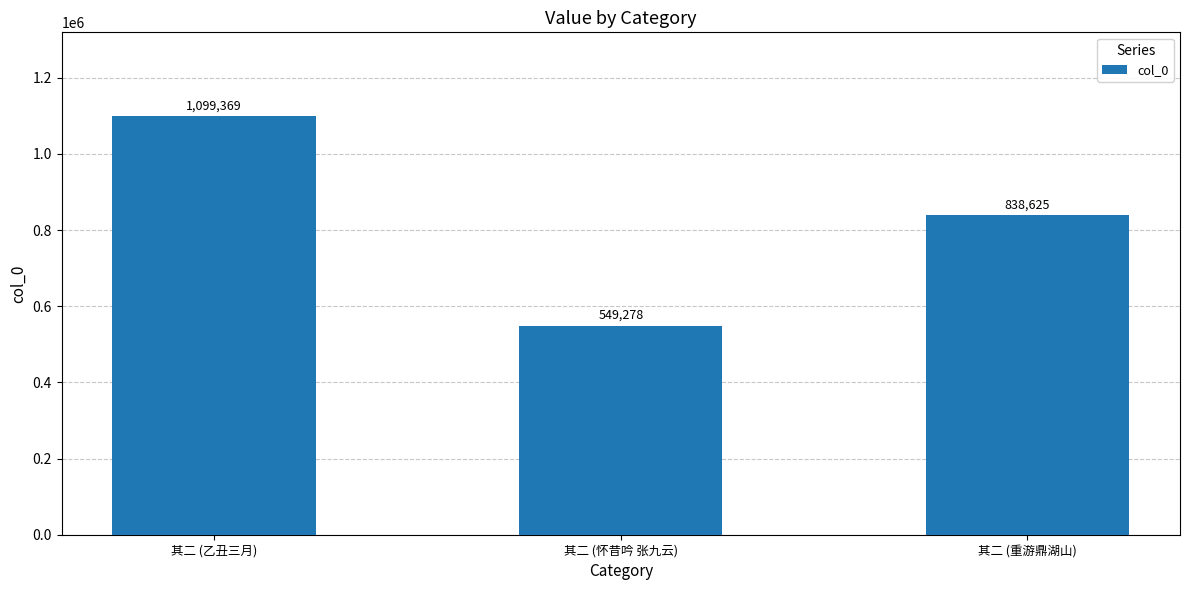

The value at 其二 (乙丑三月) is 1963650. True or false?

False